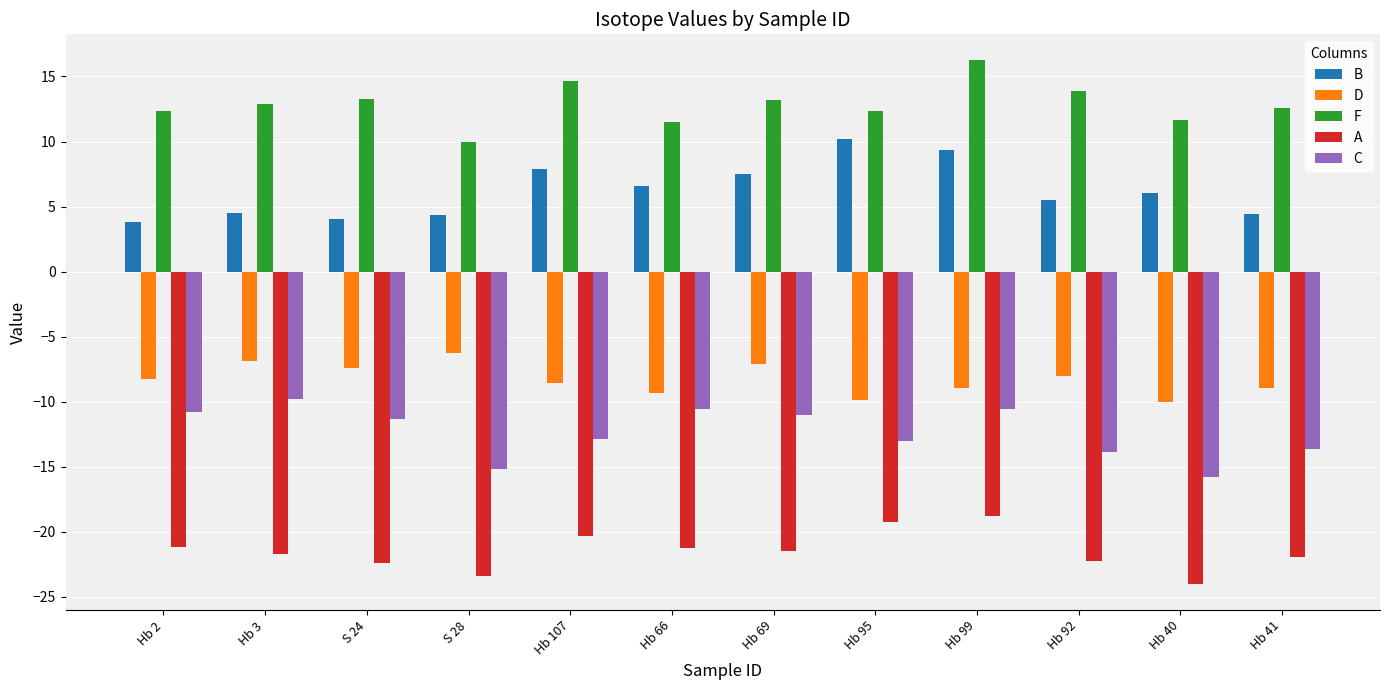

True or false: D has a value of -14.2 at Hb 107.

False